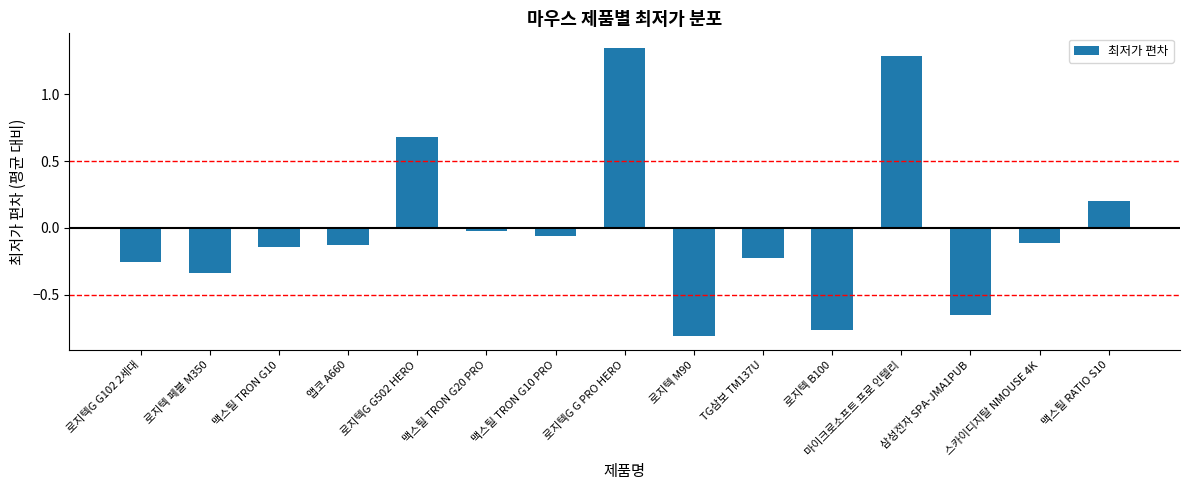

How many negative values are there?

11